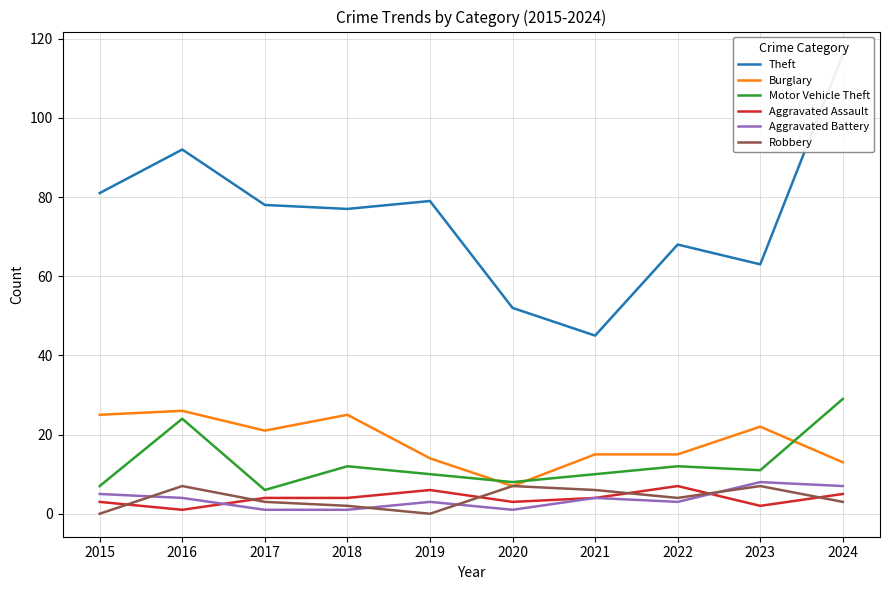

True or false: Motor Vehicle Theft has a value of 16 at 2021.

False